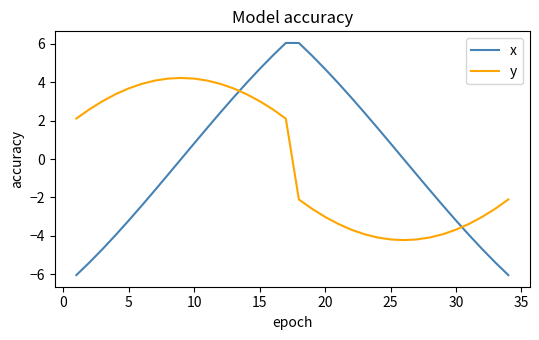

List the series in order of their peak value, lowest first.

y, x